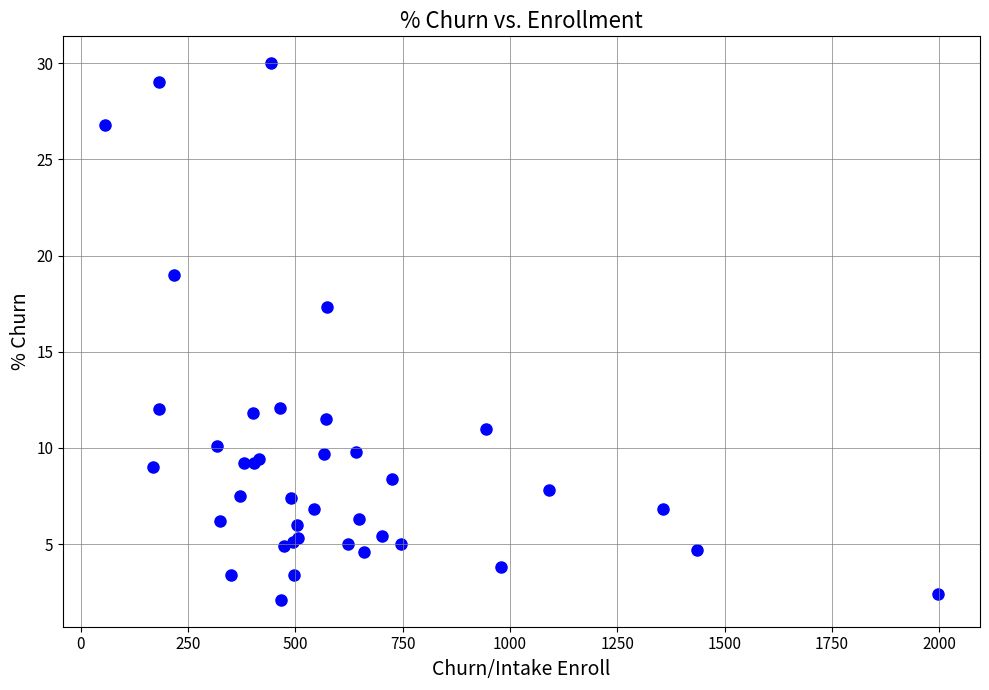

What Y value in the scatter plot is closest to 16?

17.3